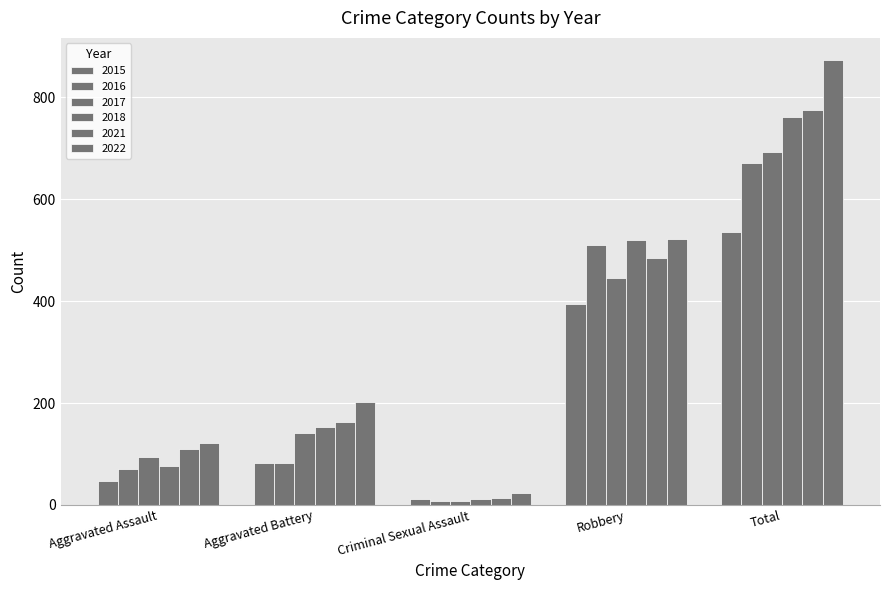

How many series are shown in this chart?

6